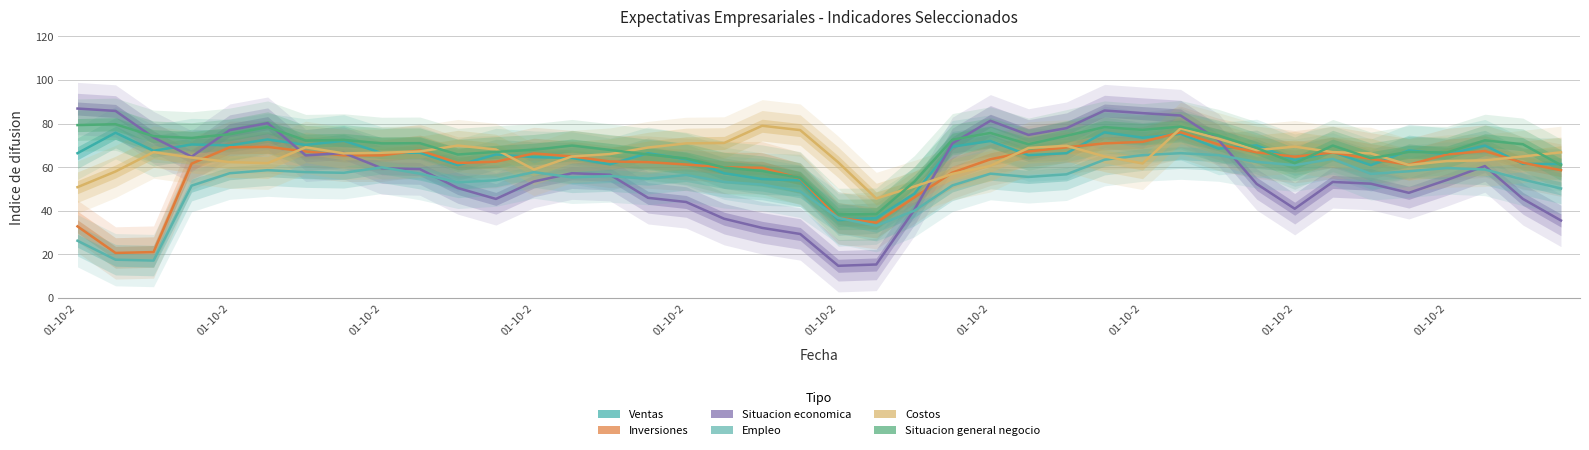

Which series ends up on top after the final intersection of Expectativas - Situacion economica and Expectativas - Costos?

Expectativas - Costos